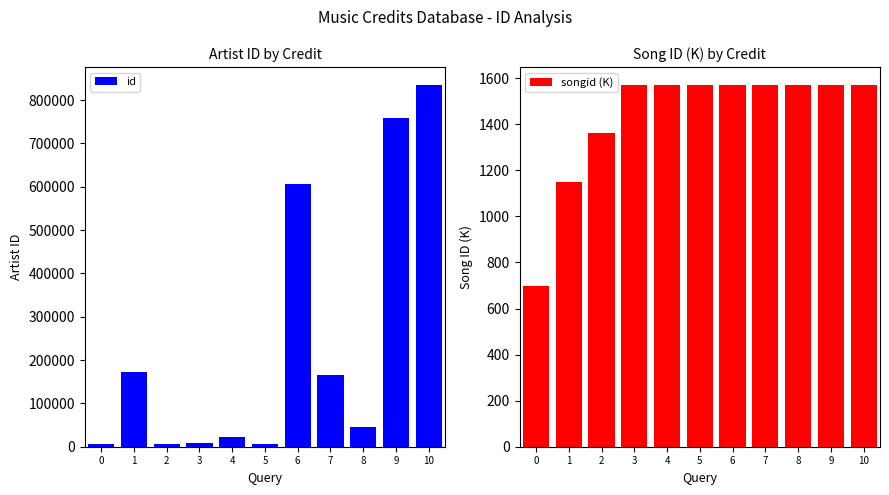

What value does the id series have at 5?

5503